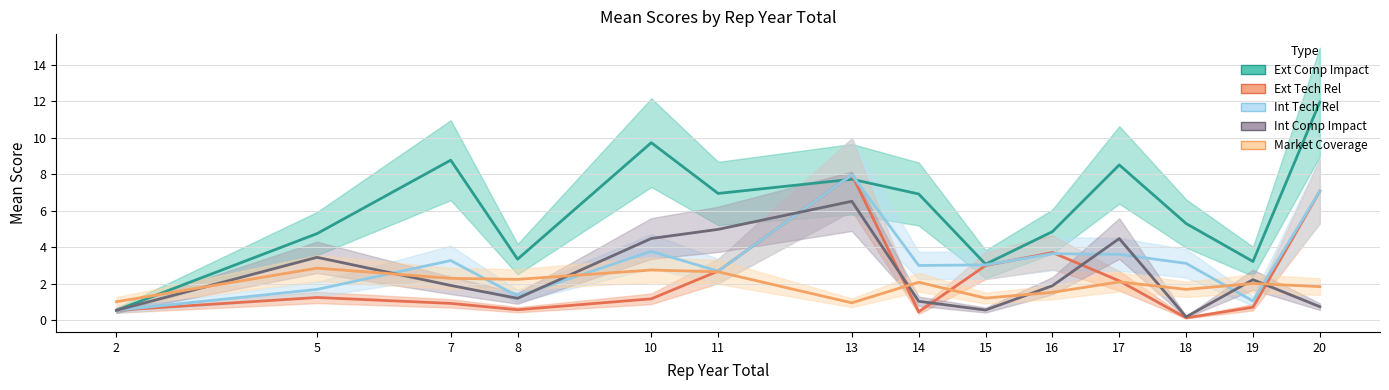

What are all the series names shown in the legend?

Ext Comp Impact, Ext Tech Rel, Int Tech Rel, Int Comp Impact, Market Coverage